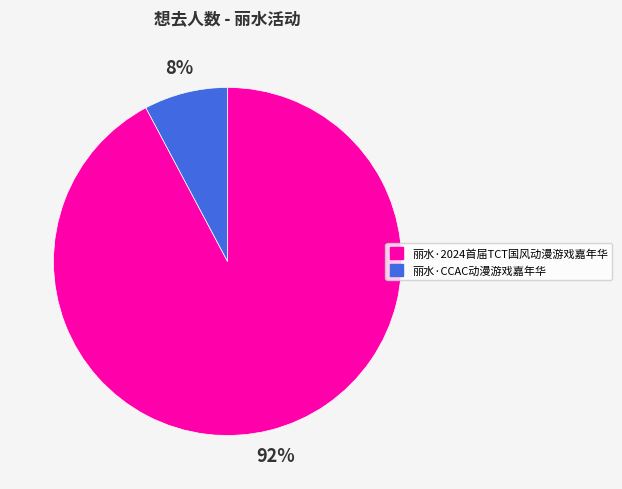

Does 丽水·2024首届TCT国风动漫游戏嘉年华 account for over 50% of the chart?

Yes